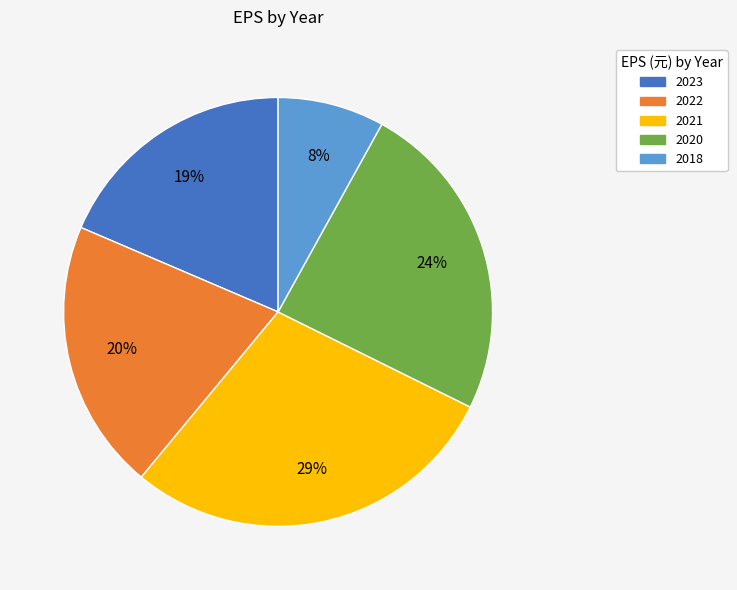

Rank the categories by value from lowest to highest.

2018, 2023, 2022, 2020, 2021